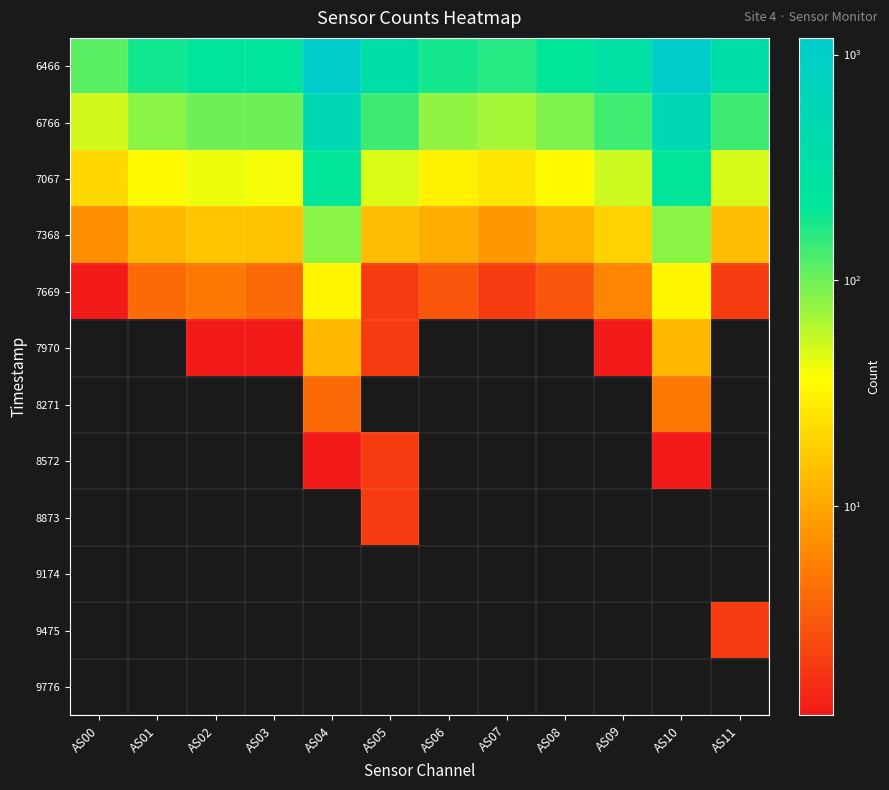

Reading left to right, transcribe all the data shown in this chart.

6466: AS00=115	AS01=186	AS02=225	AS03=225	AS04=1185	AS05=346	AS06=183	AS07=163	AS08=209	AS09=313	AS10=1184	AS11=346
6766: AS00=51	AS01=83	AS02=100	AS03=99	AS04=519	AS05=140	AS06=78	AS07=68	AS08=89	AS09=135	AS10=519	AS11=140
7067: AS00=21	AS01=35	AS02=42	AS03=40	AS04=214	AS05=48	AS06=31	AS07=26	AS08=35	AS09=53	AS10=214	AS11=50
7368: AS00=7	AS01=13	AS02=16	AS03=15	AS04=84	AS05=14	AS06=11	AS07=8	AS08=12	AS09=19	AS10=84	AS11=14
7669: AS00=1	AS01=4	AS02=5	AS03=4	AS04=33	AS05=2	AS06=3	AS07=2	AS08=3	AS09=6	AS10=33	AS11=2
7970: AS00=0	AS01=0	AS02=1	AS03=1	AS04=13	AS05=2	AS06=0	AS07=0	AS08=0	AS09=1	AS10=13	AS11=0
8271: AS00=0	AS01=0	AS02=0	AS03=0	AS04=4	AS05=0	AS06=0	AS07=0	AS08=0	AS09=0	AS10=5	AS11=0
8572: AS00=0	AS01=0	AS02=0	AS03=0	AS04=1	AS05=2	AS06=0	AS07=0	AS08=0	AS09=0	AS10=1	AS11=0
8873: AS00=0	AS01=0	AS02=0	AS03=0	AS04=0	AS05=2	AS06=0	AS07=0	AS08=0	AS09=0	AS10=0	AS11=0
9174: AS00=0	AS01=0	AS02=0	AS03=0	AS04=0	AS05=0	AS06=0	AS07=0	AS08=0	AS09=0	AS10=0	AS11=0
9475: AS00=0	AS01=0	AS02=0	AS03=0	AS04=0	AS05=0	AS06=0	AS07=0	AS08=0	AS09=0	AS10=0	AS11=2
9776: AS00=0	AS01=0	AS02=0	AS03=0	AS04=0	AS05=0	AS06=0	AS07=0	AS08=0	AS09=0	AS10=0	AS11=0